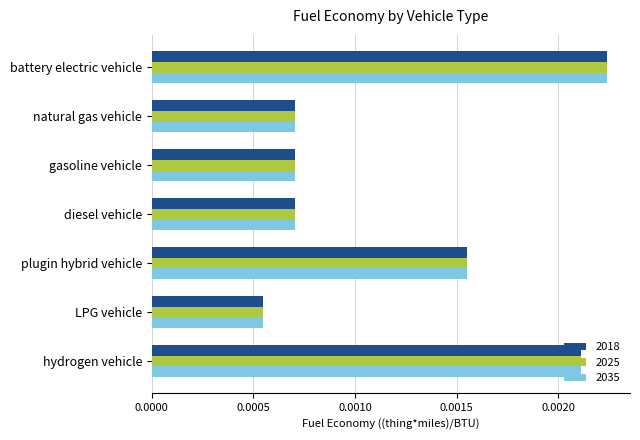

At which label is 2025 closest to 0?

LPG vehicle